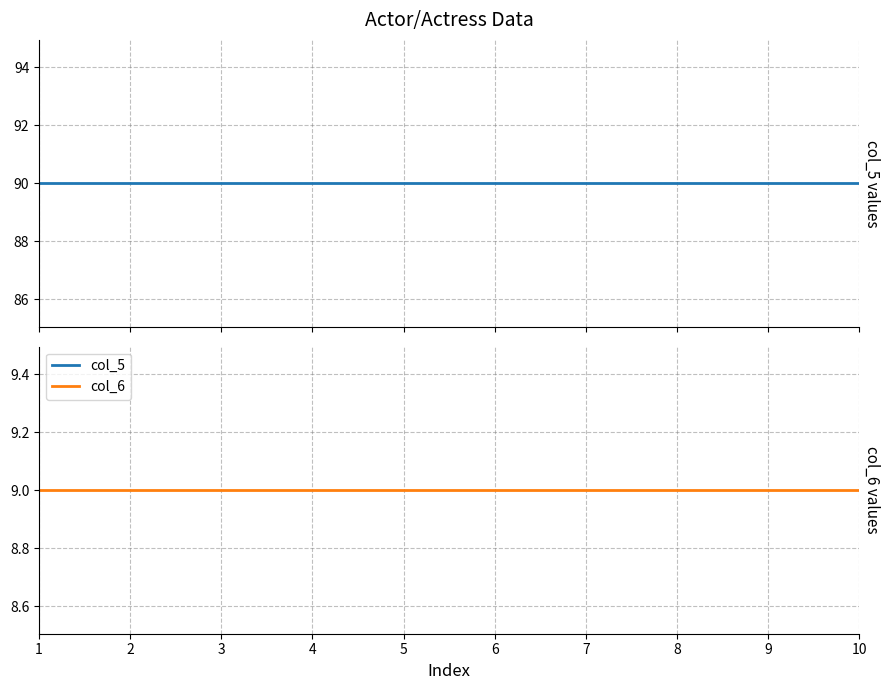

What is the maximum value for col_5?

90